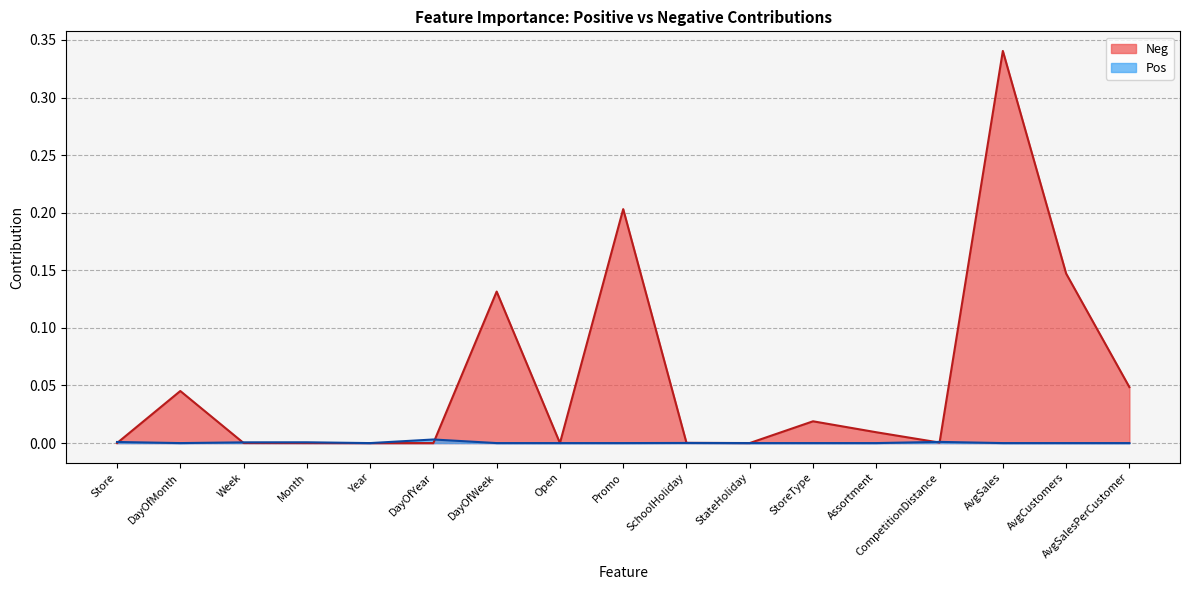

Rank the series by their average value, from highest to lowest.

Neg, Pos